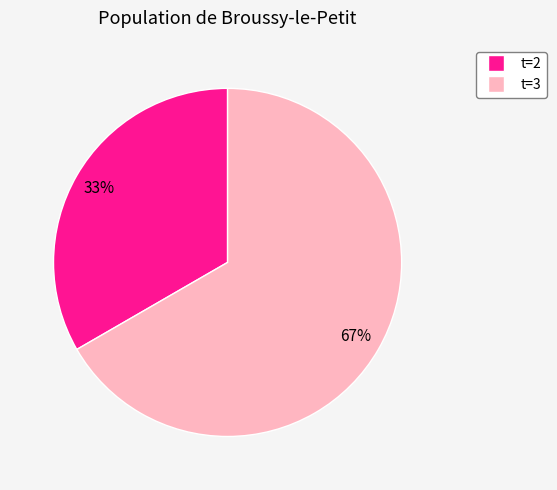

Is it true that t=2 is 19% of the pie?

False